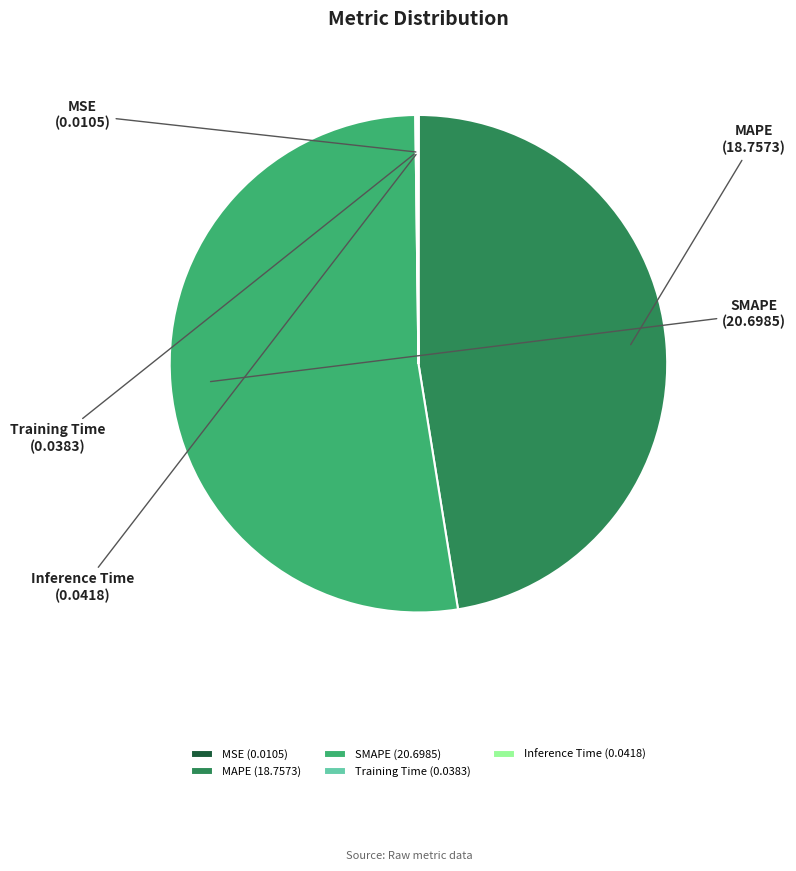

Which slice represents more than half of the pie?

SMAPE